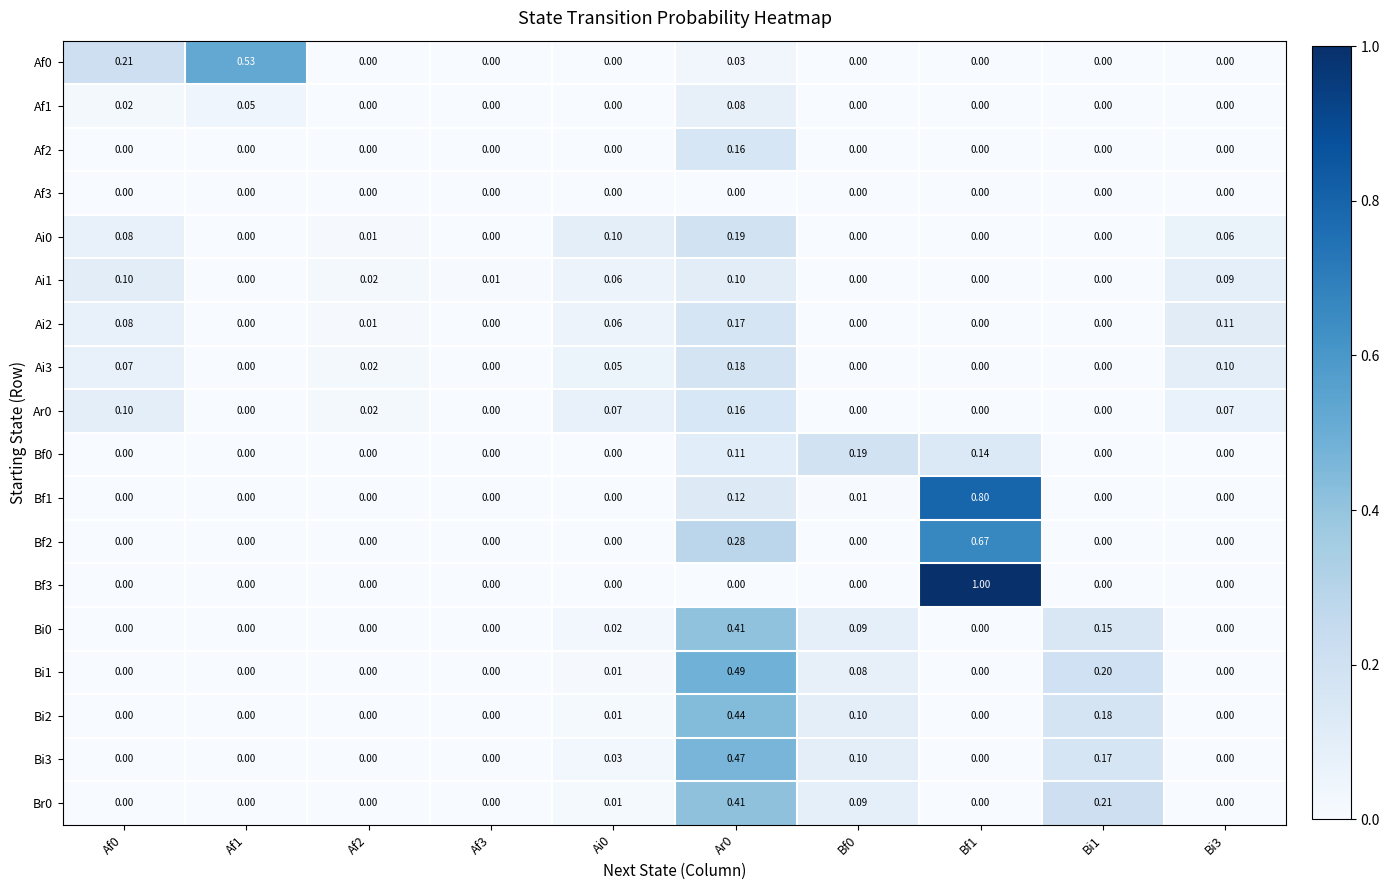

How many values in the Br0 series exceed 0?

4